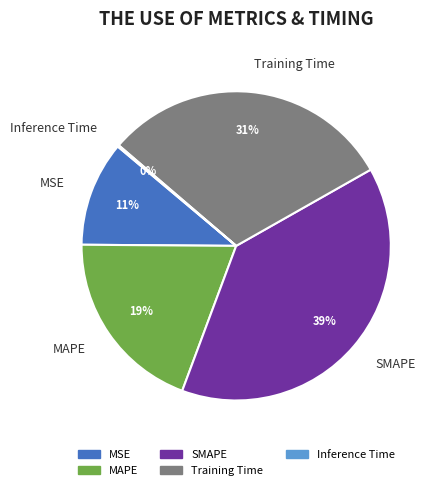

What percentage is the MSE slice, to the nearest percent?

11%